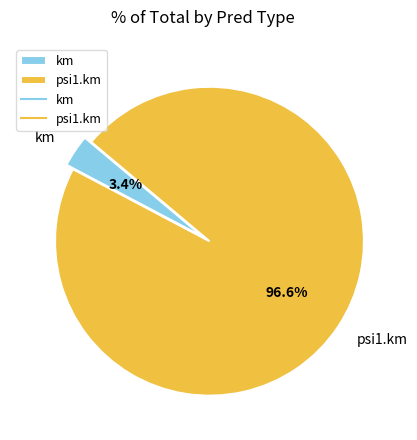

To the nearest percent, what portion does psi1.km represent?

97%